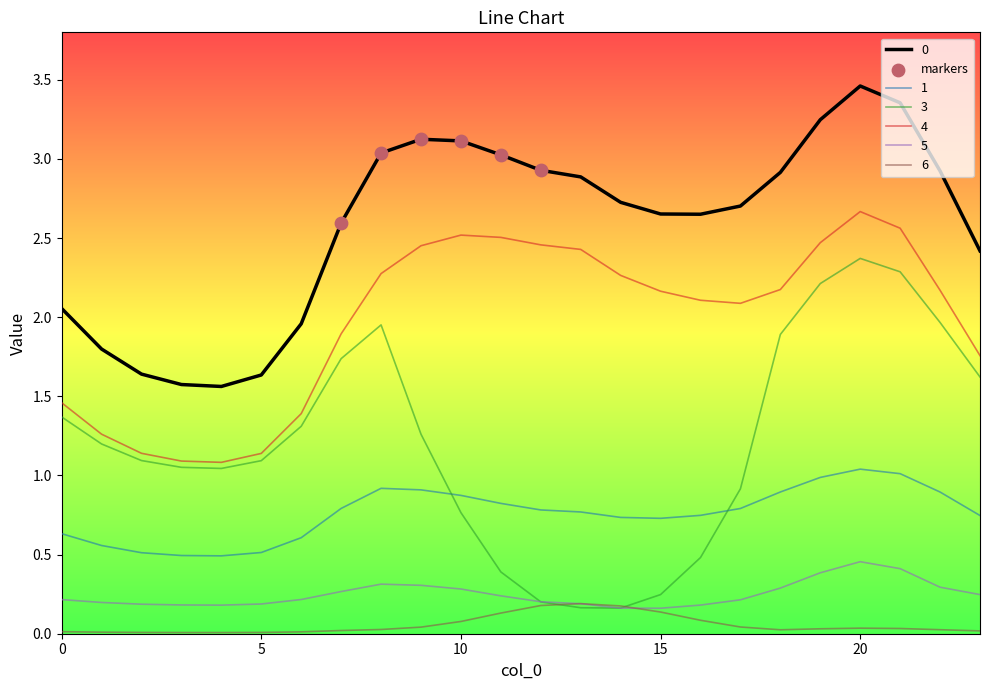

What is the highest value of the 3 series?

2.4